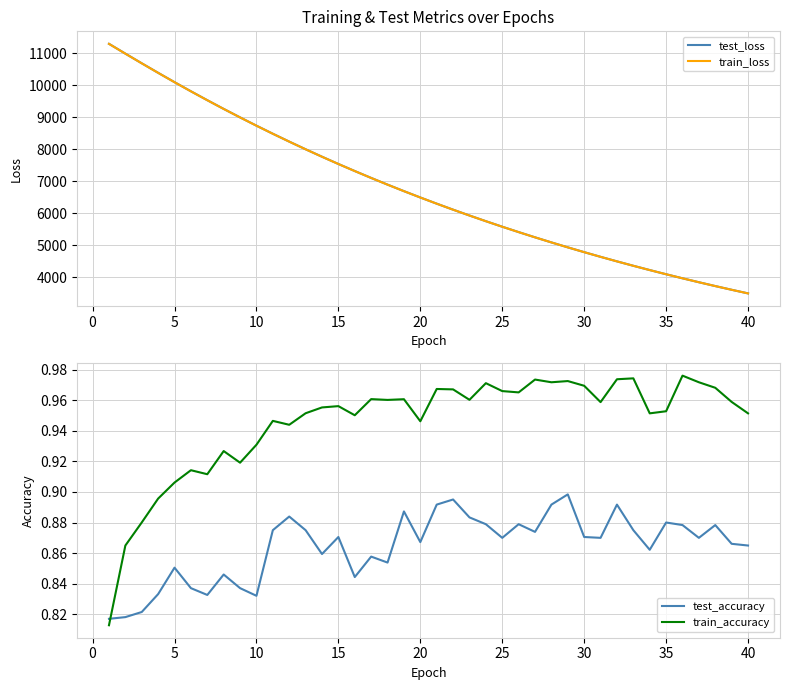

What is the lowest value of the train_loss series?

3495.2